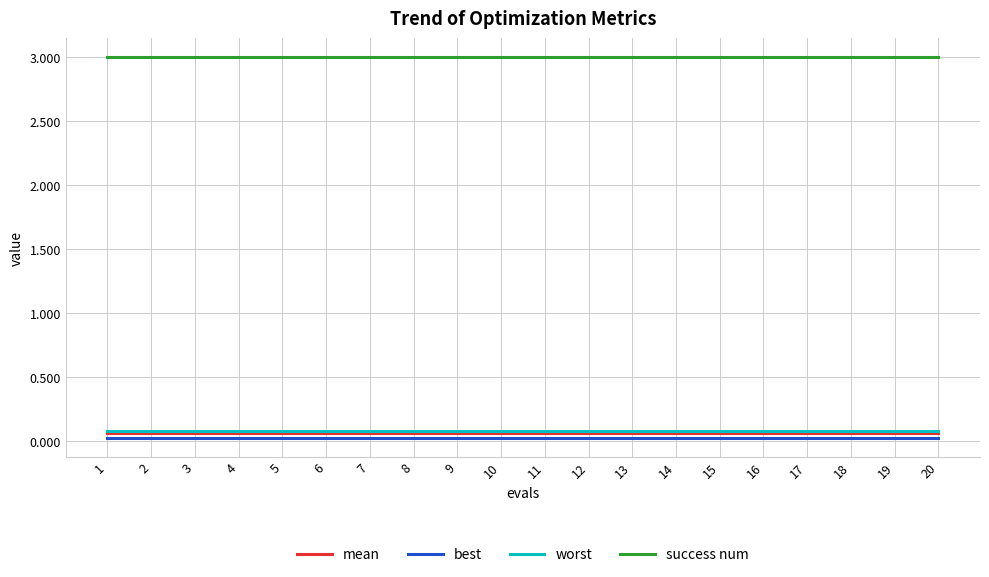

Is the value of mean at 18 greater than the value of success num at 19?

No